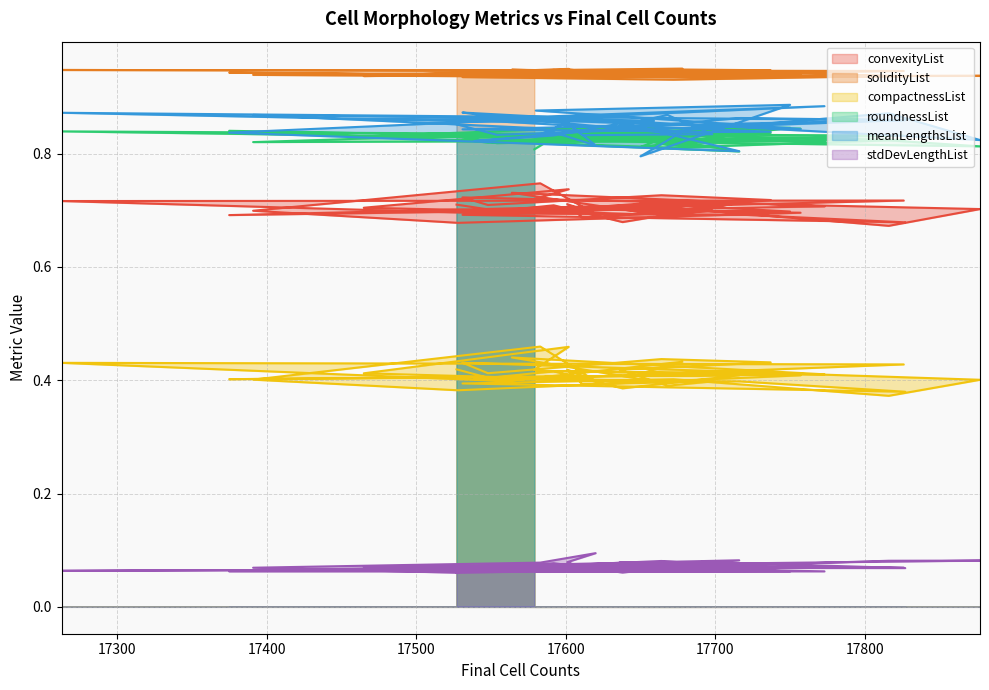

Does the chart have visible grid lines?

Yes